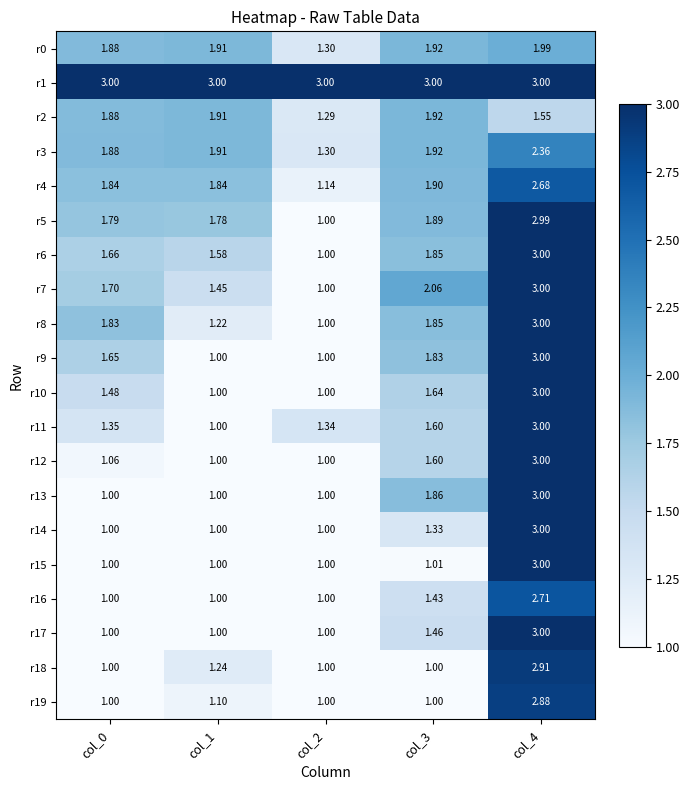

Is the value of r3 at col_0 greater than the value of r17 at col_1?

Yes